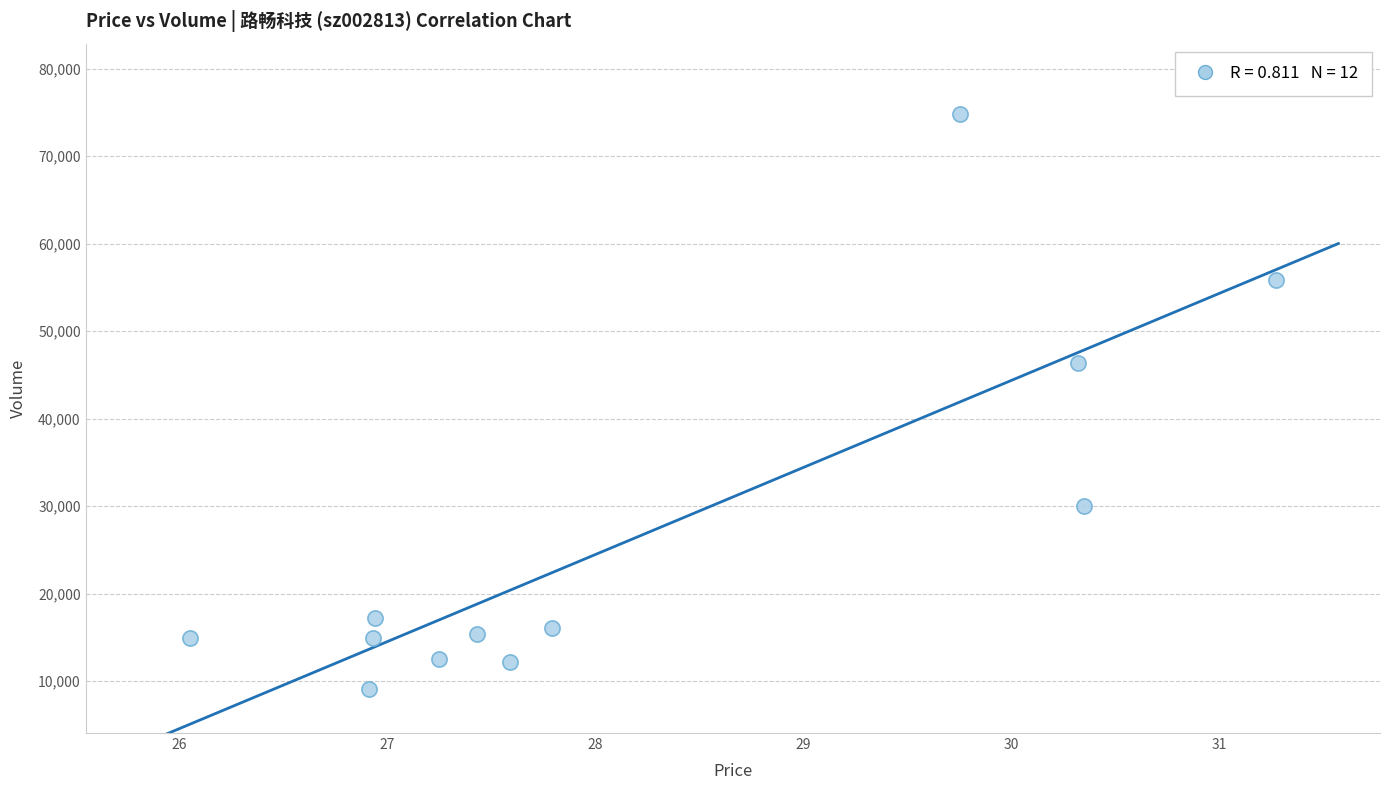

What Y value in the scatter plot is closest to 41960?

46361